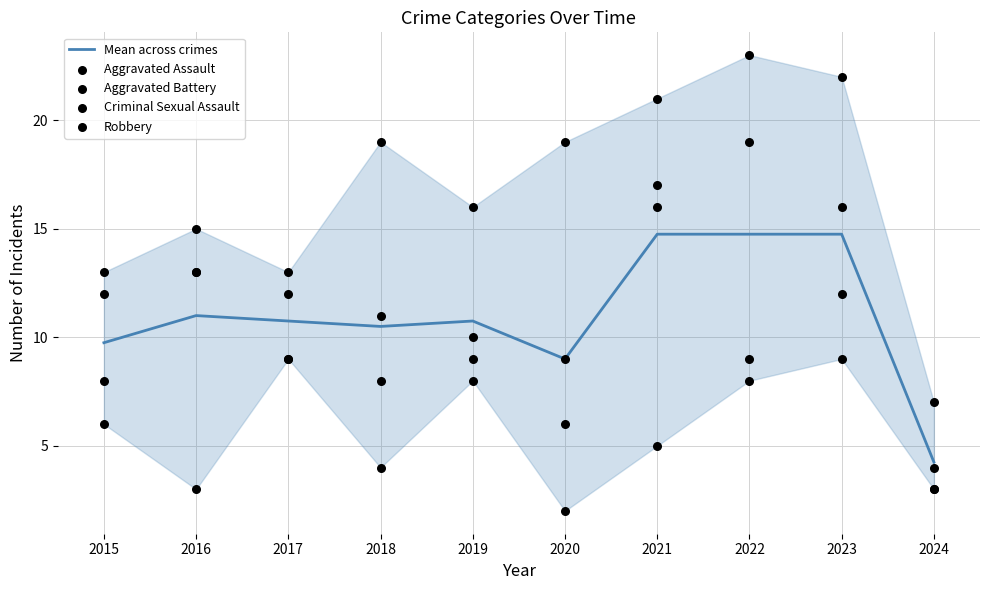

At which category is the sum across all series the highest?

2021